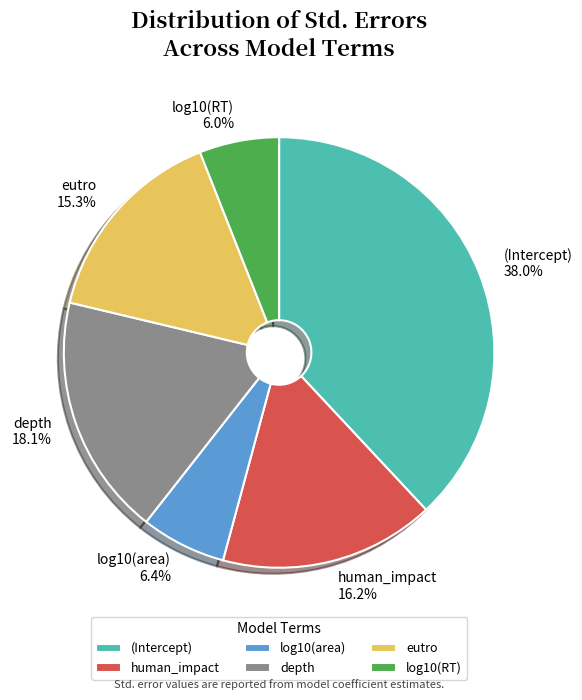

To the nearest percent, what is the average slice percentage?

17%